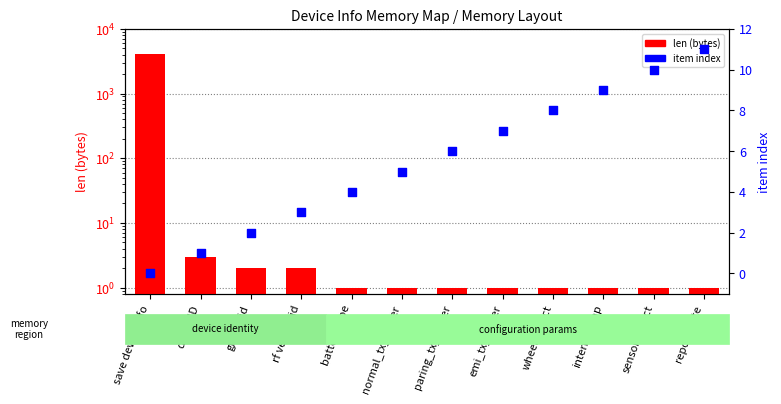

At how many categories does at least one series exceed 3078?

1